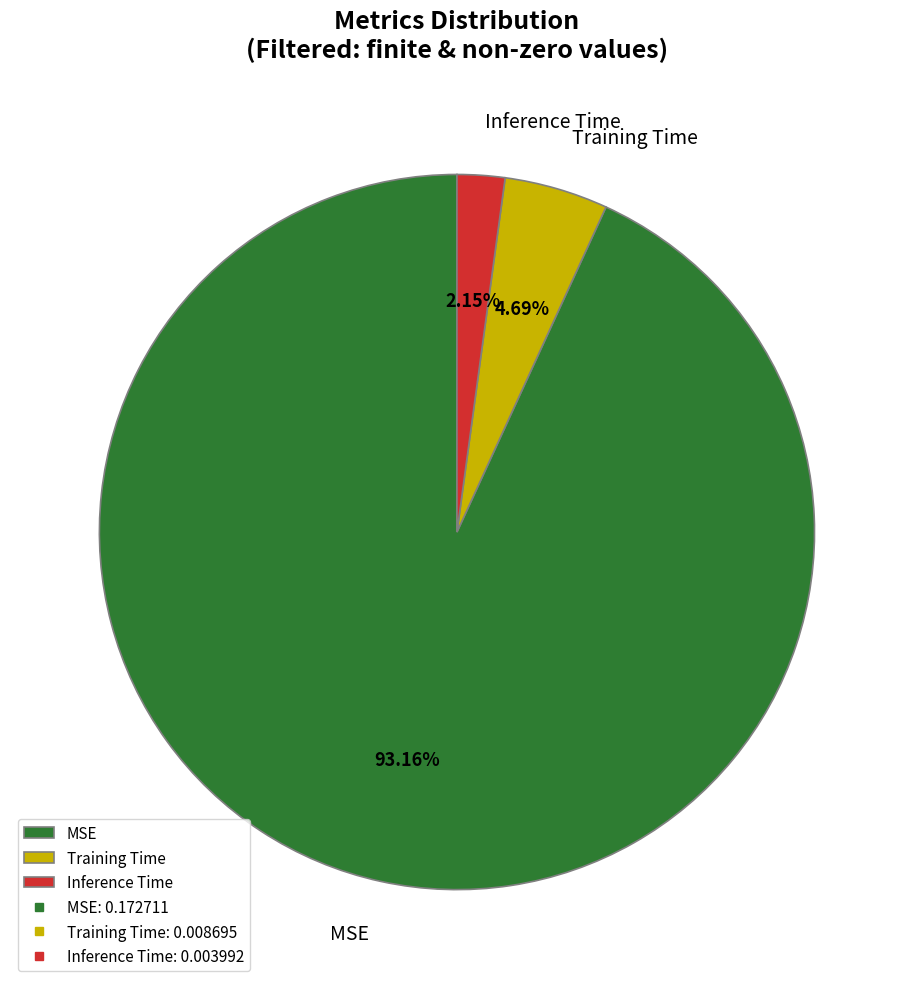

True or false: Inference Time accounts for 2% of the total.

True